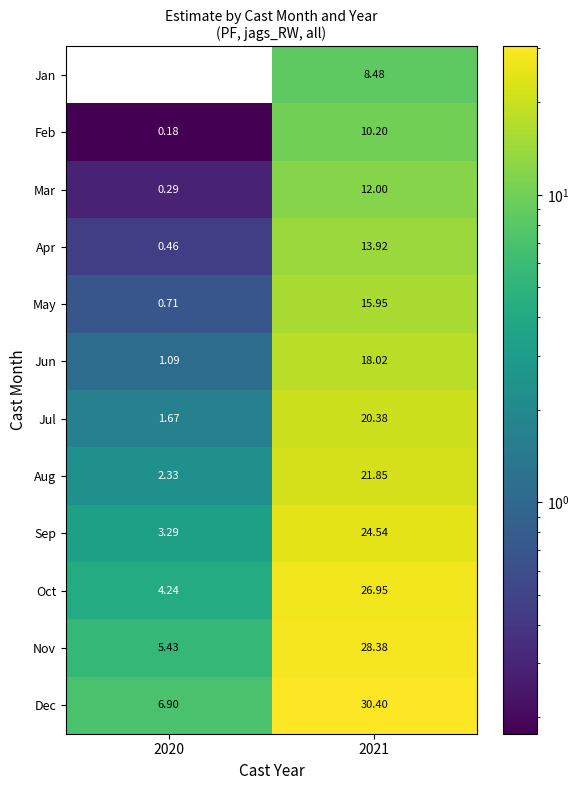

Is the value of Nov at 2020 greater than the value of Dec at 2021?

No